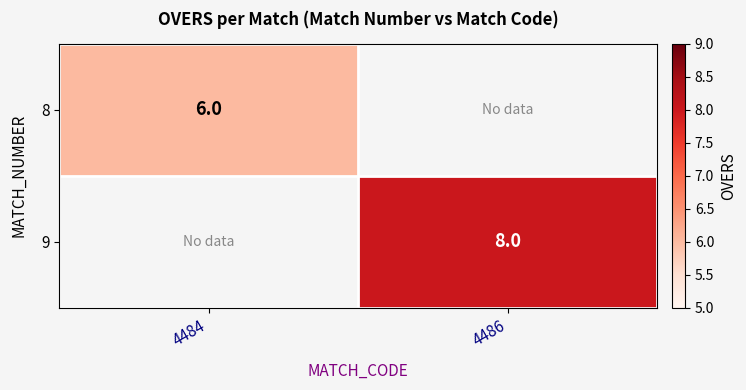

The 8 series shows 6 at 4484. True or false?

True